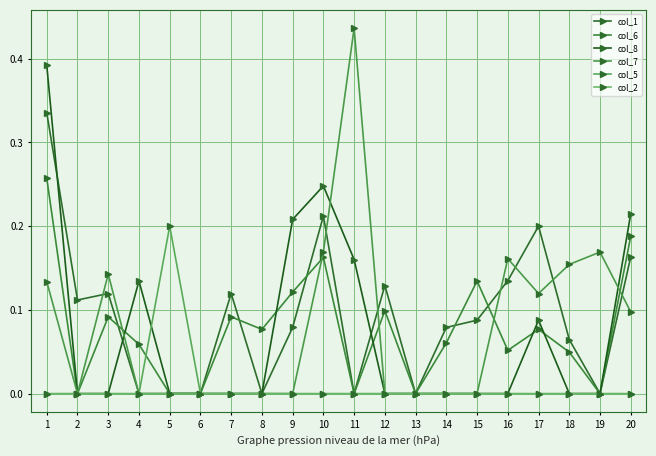

Which series changed the most between 5 and 18?

col_5